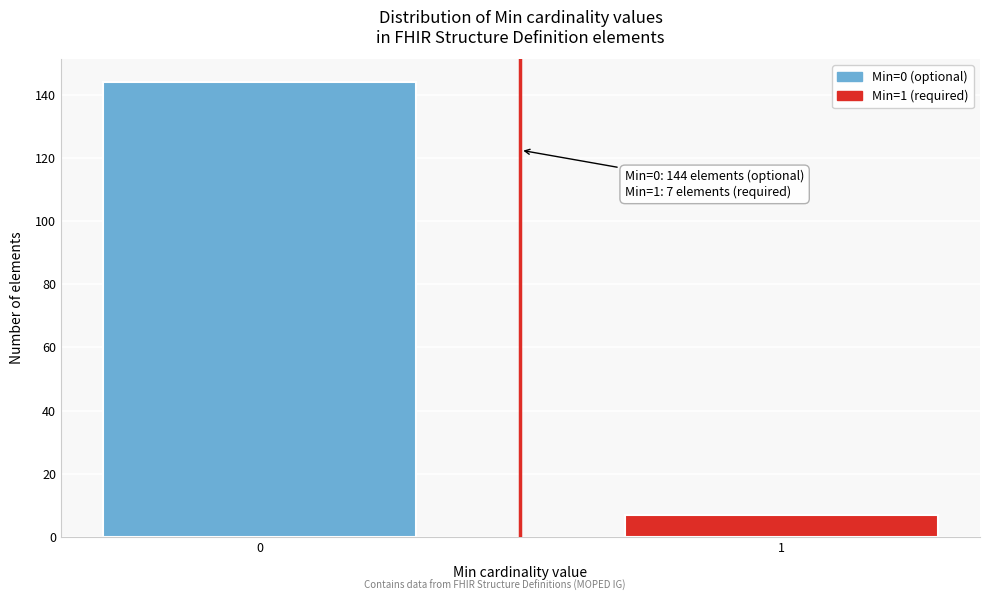

Reading left to right, transcribe all the data shown in this chart.

0=144	1=7